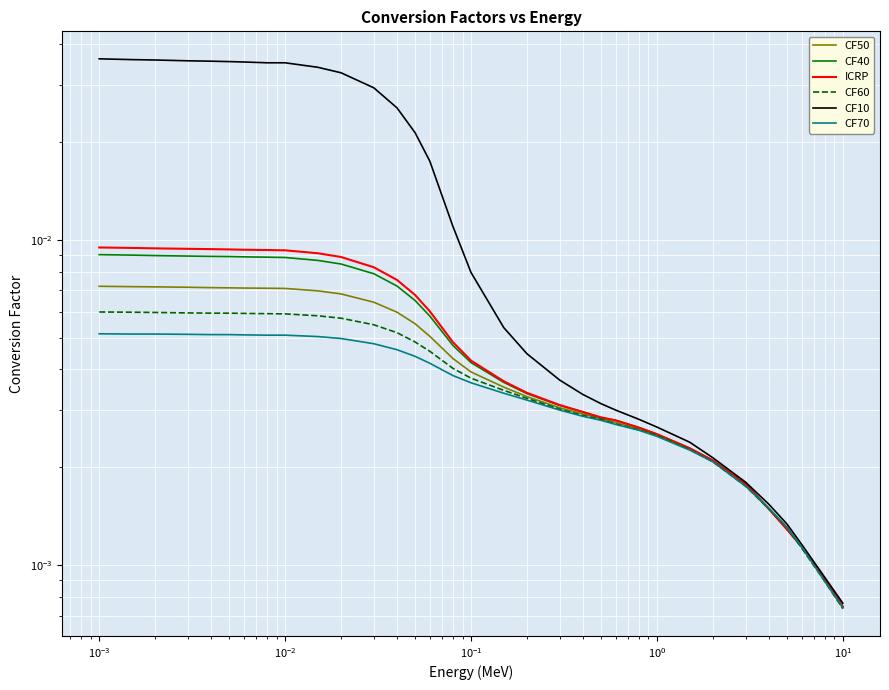

True or false: CF10 and CF60 intersect in this chart.

False